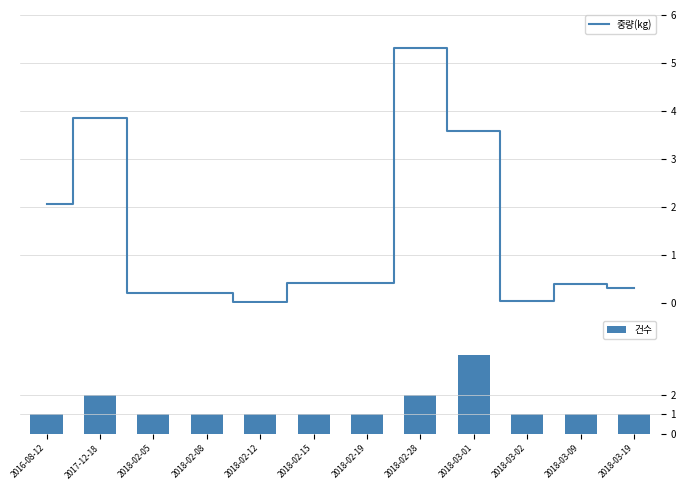

What are all the series names shown in the legend?

중량(kg), 건수